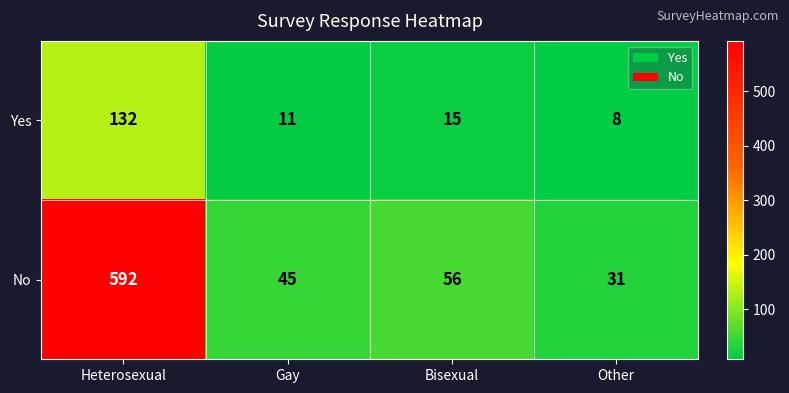

At which category does the chart reach its peak across all series?

Heterosexual